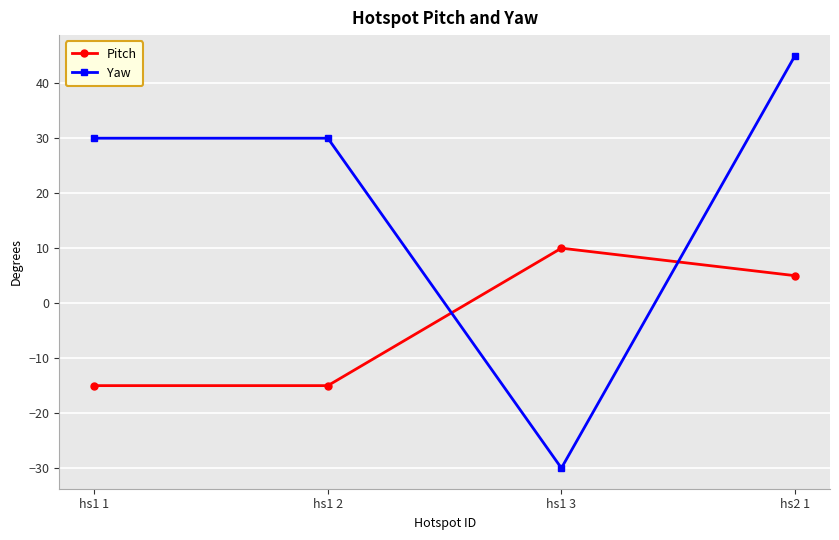

Count the number of data series in this chart.

2